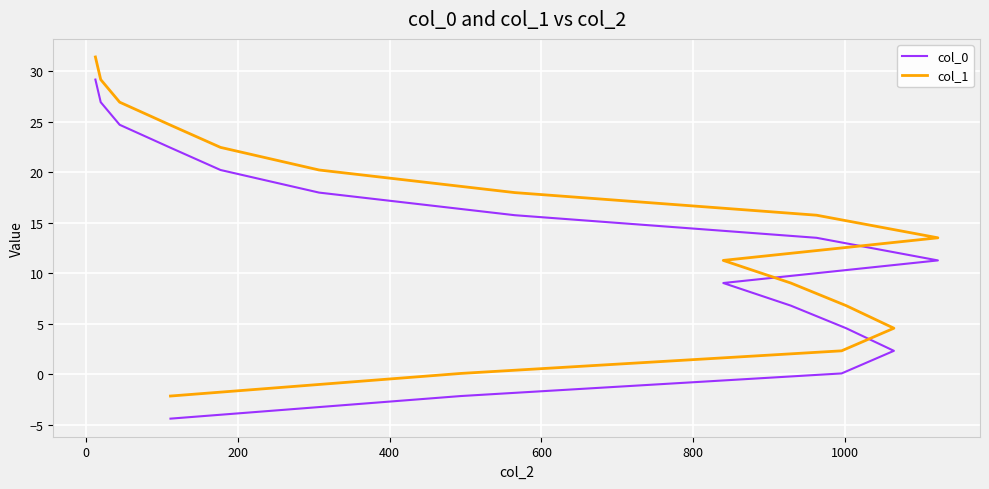

True or false: col_1 and col_0 cross at least once.

False